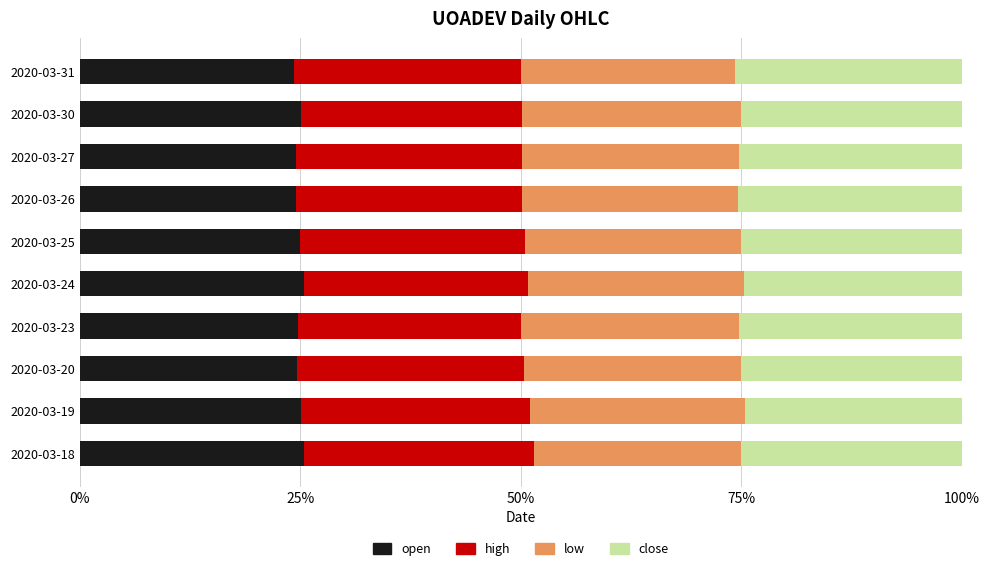

What is the average value of the open series?

24.9